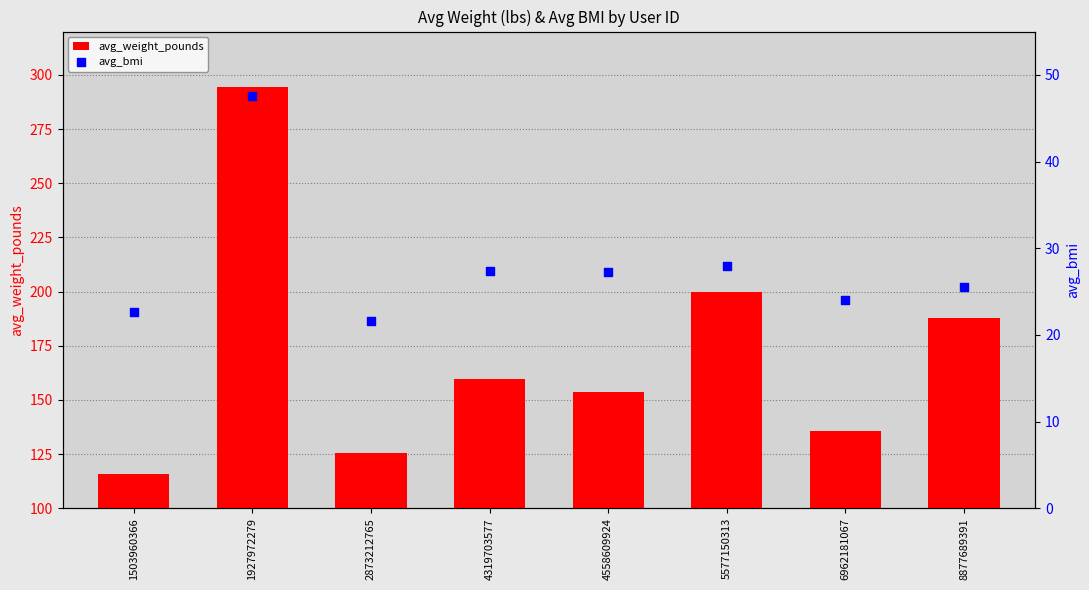

Which series reaches the maximum Y coordinate?

avg_weight_pounds